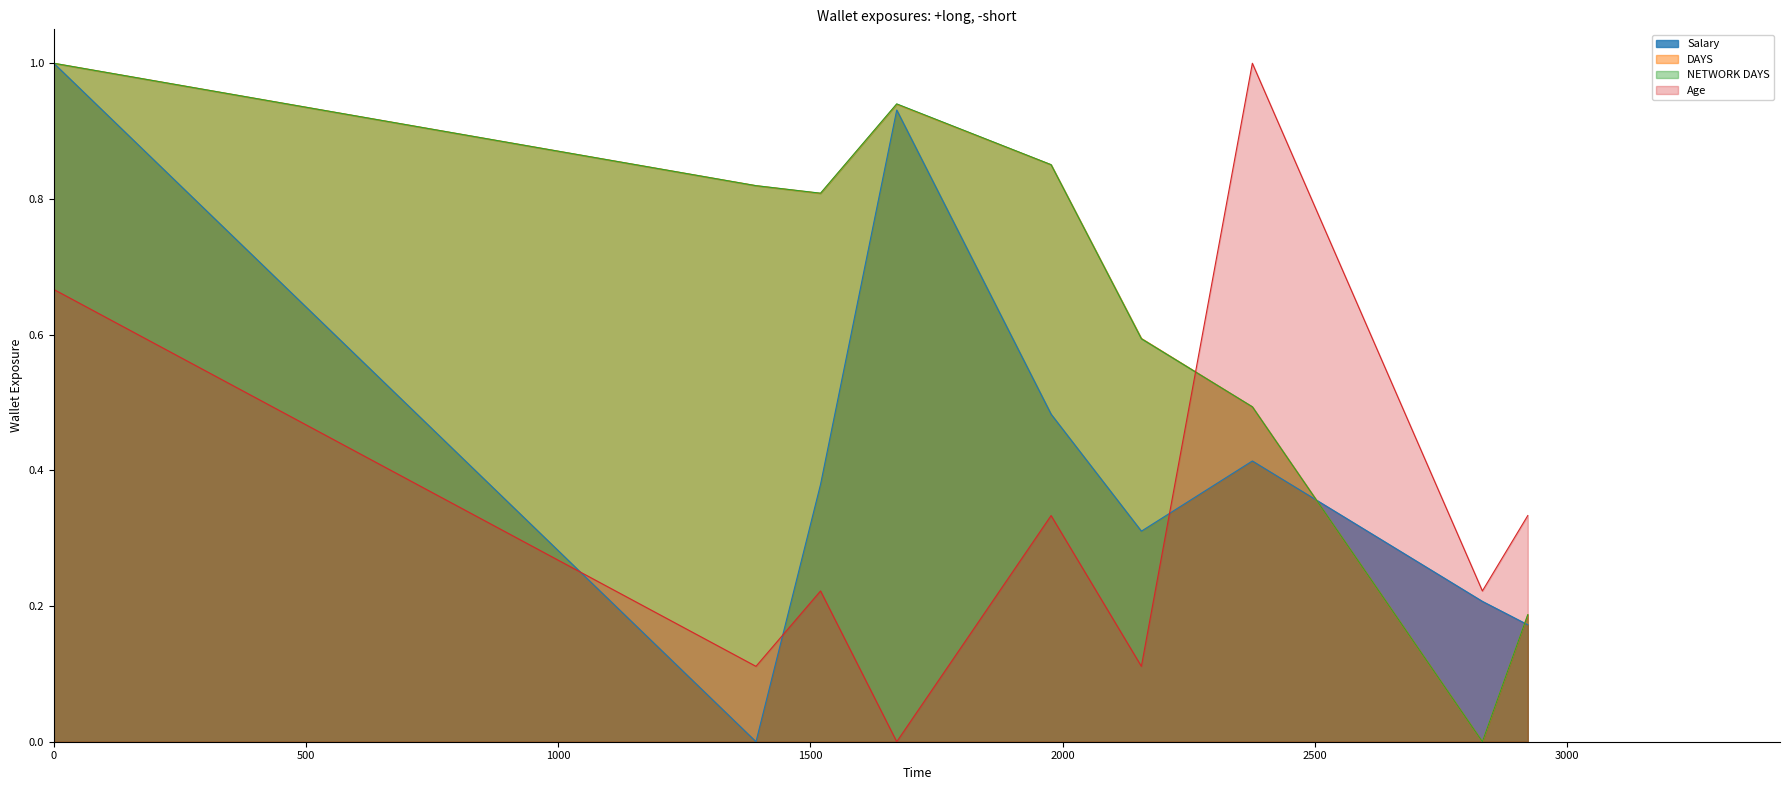

At 1999-10-03, list the series in order from largest to smallest.

DAYS, NETWORK DAYS, Age, Salary